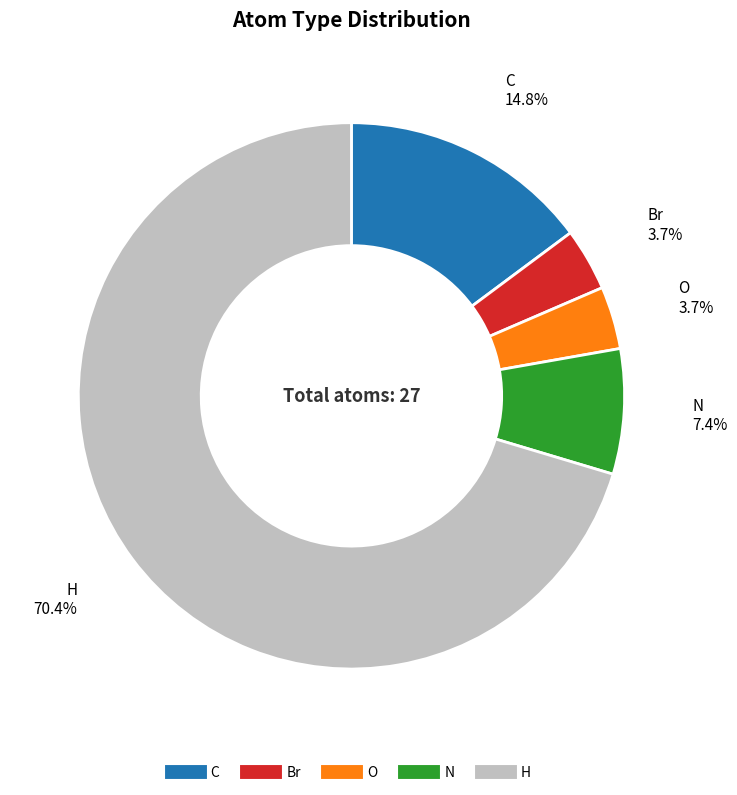

What portion of the pie excludes C?

85.2%